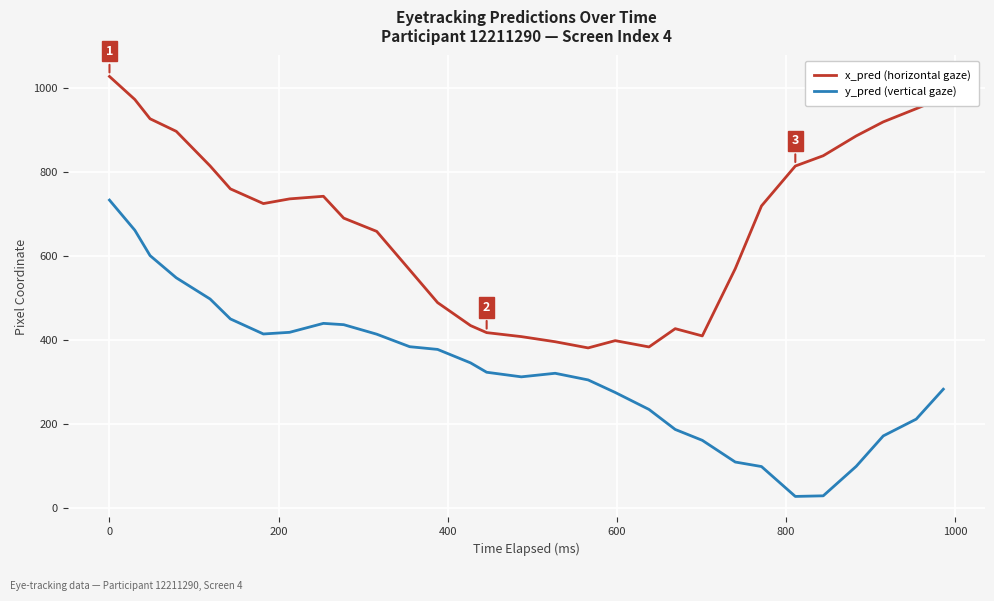

Which series has the largest range (max minus min)?

y_pred (vertical gaze)